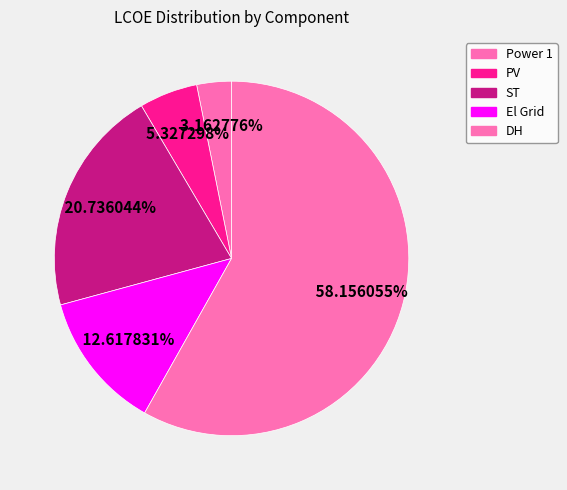

True or false: ST accounts for 21% of the total.

True